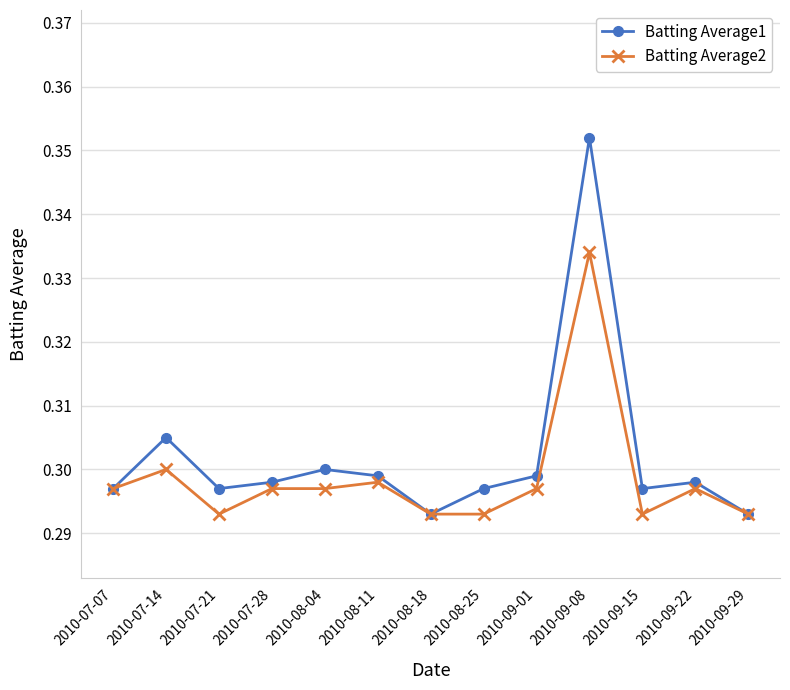

How many lines are shown in the chart?

2